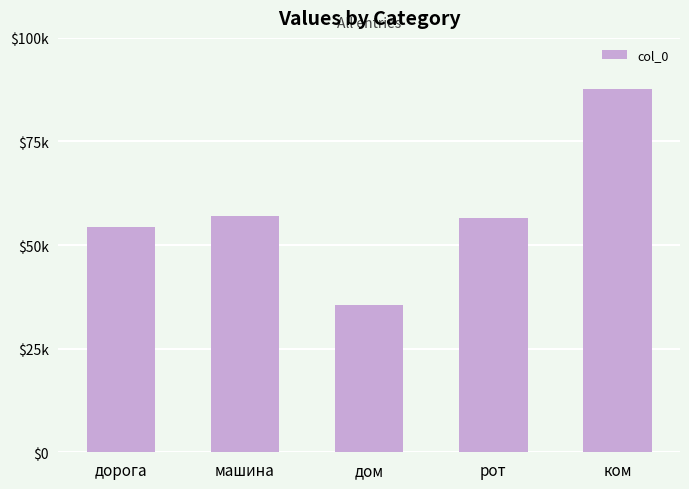

The chart shows a value of 92666 at рот. True or false?

False